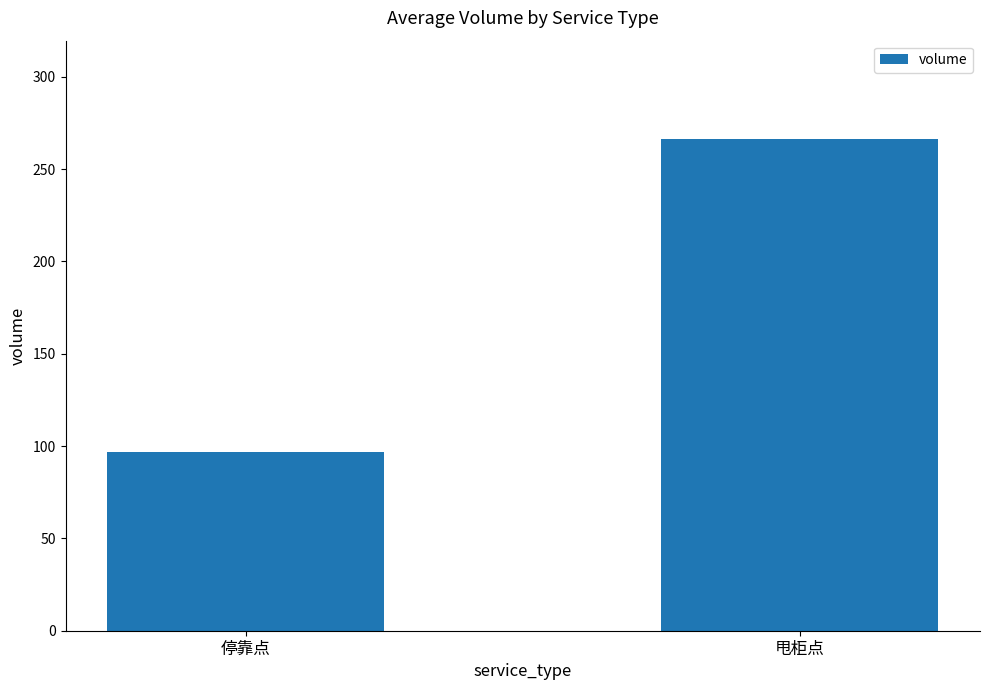

What is the change in value from 停靠点 to 甩柜点?

+169.5